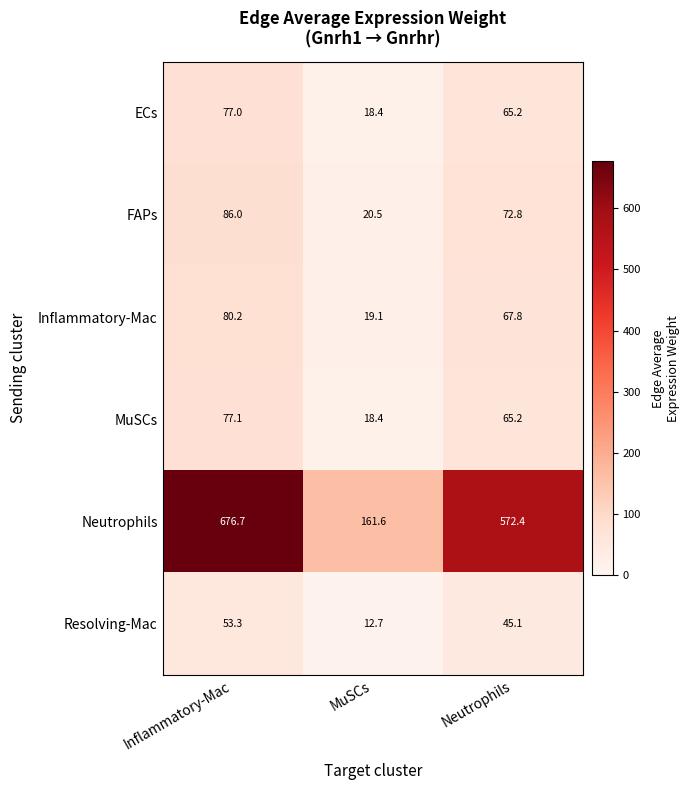

At which label is ECs closest to 47?

Neutrophils